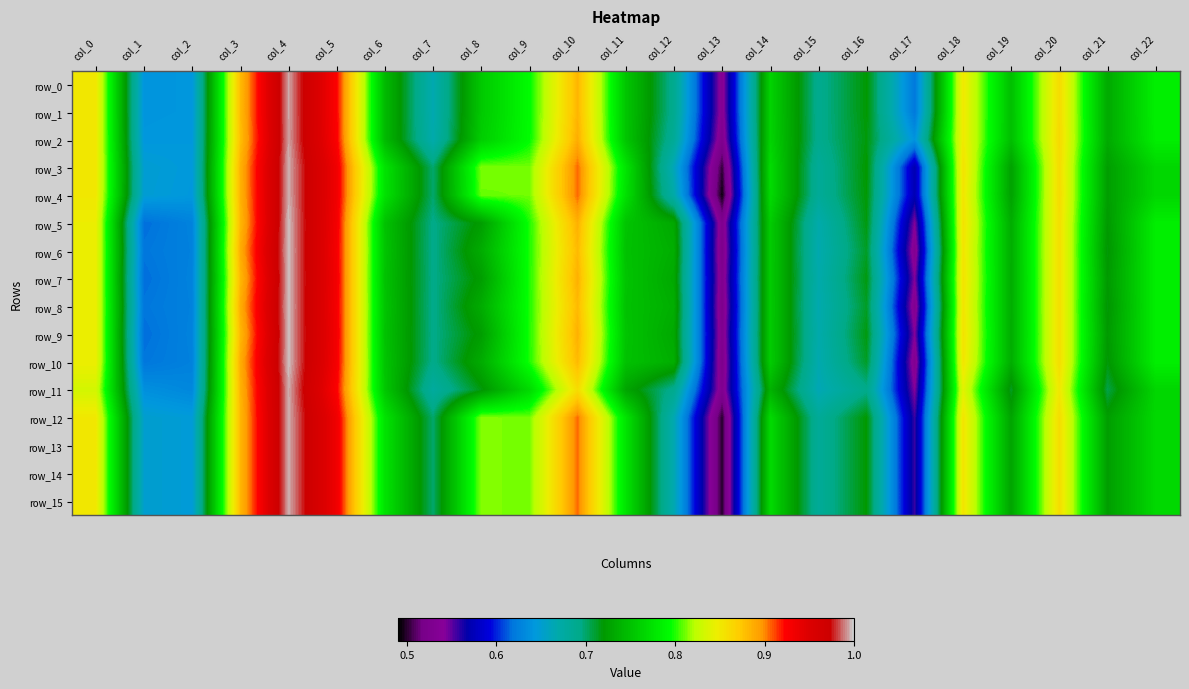

Reading right to left, transcribe all the data shown in this chart.

row_0: col_22=0.8	col_21=0.7	col_20=0.9	col_19=0.7	col_18=0.9	col_17=0.6	col_16=0.7	col_15=0.7	col_14=0.8	col_13=0.5	col_12=0.7	col_11=0.8	col_10=0.9	col_9=0.8	col_8=0.8	col_7=0.7	col_6=0.7	col_5=0.9	col_4=1.0	col_3=0.9	col_2=0.6	col_1=0.6	col_0=0.9
row_1: col_22=0.8	col_21=0.7	col_20=0.9	col_19=0.7	col_18=0.9	col_17=0.6	col_16=0.7	col_15=0.7	col_14=0.8	col_13=0.5	col_12=0.7	col_11=0.8	col_10=0.9	col_9=0.8	col_8=0.8	col_7=0.7	col_6=0.7	col_5=0.9	col_4=1.0	col_3=0.9	col_2=0.6	col_1=0.6	col_0=0.9
row_2: col_22=0.8	col_21=0.7	col_20=0.9	col_19=0.7	col_18=0.9	col_17=0.6	col_16=0.7	col_15=0.7	col_14=0.8	col_13=0.5	col_12=0.7	col_11=0.8	col_10=0.9	col_9=0.8	col_8=0.8	col_7=0.7	col_6=0.7	col_5=0.9	col_4=1.0	col_3=0.9	col_2=0.6	col_1=0.6	col_0=0.9
row_3: col_22=0.8	col_21=0.7	col_20=0.9	col_19=0.7	col_18=0.9	col_17=0.6	col_16=0.7	col_15=0.7	col_14=0.8	col_13=0.5	col_12=0.7	col_11=0.8	col_10=0.9	col_9=0.8	col_8=0.8	col_7=0.7	col_6=0.8	col_5=0.9	col_4=1.0	col_3=0.9	col_2=0.6	col_1=0.6	col_0=0.9
row_4: col_22=0.8	col_21=0.7	col_20=0.9	col_19=0.7	col_18=0.9	col_17=0.6	col_16=0.7	col_15=0.7	col_14=0.8	col_13=0.5	col_12=0.7	col_11=0.8	col_10=0.9	col_9=0.8	col_8=0.8	col_7=0.7	col_6=0.8	col_5=0.9	col_4=1.0	col_3=0.9	col_2=0.6	col_1=0.6	col_0=0.9
row_5: col_22=0.8	col_21=0.7	col_20=0.9	col_19=0.7	col_18=0.9	col_17=0.5	col_16=0.7	col_15=0.7	col_14=0.8	col_13=0.5	col_12=0.7	col_11=0.8	col_10=0.9	col_9=0.8	col_8=0.7	col_7=0.7	col_6=0.8	col_5=0.9	col_4=1.0	col_3=0.9	col_2=0.6	col_1=0.6	col_0=0.8
row_6: col_22=0.8	col_21=0.7	col_20=0.9	col_19=0.7	col_18=0.9	col_17=0.5	col_16=0.7	col_15=0.7	col_14=0.8	col_13=0.5	col_12=0.7	col_11=0.8	col_10=0.9	col_9=0.8	col_8=0.7	col_7=0.7	col_6=0.8	col_5=0.9	col_4=1.0	col_3=0.9	col_2=0.6	col_1=0.6	col_0=0.8
row_7: col_22=0.8	col_21=0.7	col_20=0.9	col_19=0.7	col_18=0.9	col_17=0.5	col_16=0.7	col_15=0.7	col_14=0.8	col_13=0.5	col_12=0.7	col_11=0.8	col_10=0.9	col_9=0.8	col_8=0.7	col_7=0.7	col_6=0.8	col_5=0.9	col_4=1.0	col_3=0.9	col_2=0.6	col_1=0.6	col_0=0.8
row_8: col_22=0.8	col_21=0.7	col_20=0.9	col_19=0.7	col_18=0.9	col_17=0.5	col_16=0.7	col_15=0.7	col_14=0.8	col_13=0.5	col_12=0.7	col_11=0.8	col_10=0.9	col_9=0.8	col_8=0.7	col_7=0.7	col_6=0.8	col_5=0.9	col_4=1.0	col_3=0.9	col_2=0.6	col_1=0.6	col_0=0.8
row_9: col_22=0.8	col_21=0.7	col_20=0.9	col_19=0.7	col_18=0.9	col_17=0.5	col_16=0.7	col_15=0.7	col_14=0.8	col_13=0.5	col_12=0.7	col_11=0.8	col_10=0.9	col_9=0.8	col_8=0.7	col_7=0.7	col_6=0.8	col_5=0.9	col_4=1.0	col_3=0.9	col_2=0.6	col_1=0.6	col_0=0.8
row_10: col_22=0.8	col_21=0.7	col_20=0.9	col_19=0.7	col_18=0.9	col_17=0.5	col_16=0.7	col_15=0.7	col_14=0.8	col_13=0.5	col_12=0.7	col_11=0.8	col_10=0.9	col_9=0.8	col_8=0.7	col_7=0.7	col_6=0.8	col_5=0.9	col_4=1.0	col_3=0.9	col_2=0.6	col_1=0.6	col_0=0.8
row_11: col_22=0.8	col_21=0.7	col_20=0.9	col_19=0.7	col_18=0.8	col_17=0.5	col_16=0.7	col_15=0.7	col_14=0.7	col_13=0.5	col_12=0.7	col_11=0.7	col_10=0.9	col_9=0.8	col_8=0.7	col_7=0.7	col_6=0.8	col_5=0.9	col_4=1.0	col_3=0.9	col_2=0.6	col_1=0.6	col_0=0.8
row_12: col_22=0.8	col_21=0.7	col_20=0.9	col_19=0.7	col_18=0.9	col_17=0.6	col_16=0.7	col_15=0.7	col_14=0.8	col_13=0.5	col_12=0.7	col_11=0.8	col_10=0.9	col_9=0.8	col_8=0.8	col_7=0.7	col_6=0.8	col_5=0.9	col_4=1.0	col_3=0.9	col_2=0.6	col_1=0.7	col_0=0.9
row_13: col_22=0.8	col_21=0.7	col_20=0.9	col_19=0.7	col_18=0.9	col_17=0.6	col_16=0.7	col_15=0.7	col_14=0.8	col_13=0.5	col_12=0.7	col_11=0.8	col_10=0.9	col_9=0.8	col_8=0.8	col_7=0.7	col_6=0.8	col_5=0.9	col_4=1.0	col_3=0.9	col_2=0.6	col_1=0.7	col_0=0.9
row_14: col_22=0.8	col_21=0.7	col_20=0.9	col_19=0.7	col_18=0.9	col_17=0.6	col_16=0.7	col_15=0.7	col_14=0.8	col_13=0.5	col_12=0.7	col_11=0.8	col_10=0.9	col_9=0.8	col_8=0.8	col_7=0.7	col_6=0.8	col_5=0.9	col_4=1.0	col_3=0.9	col_2=0.6	col_1=0.7	col_0=0.9
row_15: col_22=0.8	col_21=0.7	col_20=0.9	col_19=0.7	col_18=0.9	col_17=0.6	col_16=0.7	col_15=0.7	col_14=0.8	col_13=0.5	col_12=0.7	col_11=0.8	col_10=0.9	col_9=0.8	col_8=0.8	col_7=0.7	col_6=0.8	col_5=0.9	col_4=1.0	col_3=0.9	col_2=0.6	col_1=0.7	col_0=0.9